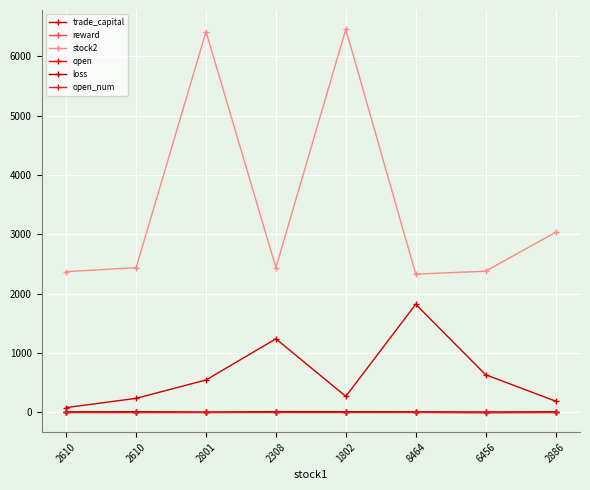

How many categories are shown in the chart?

8